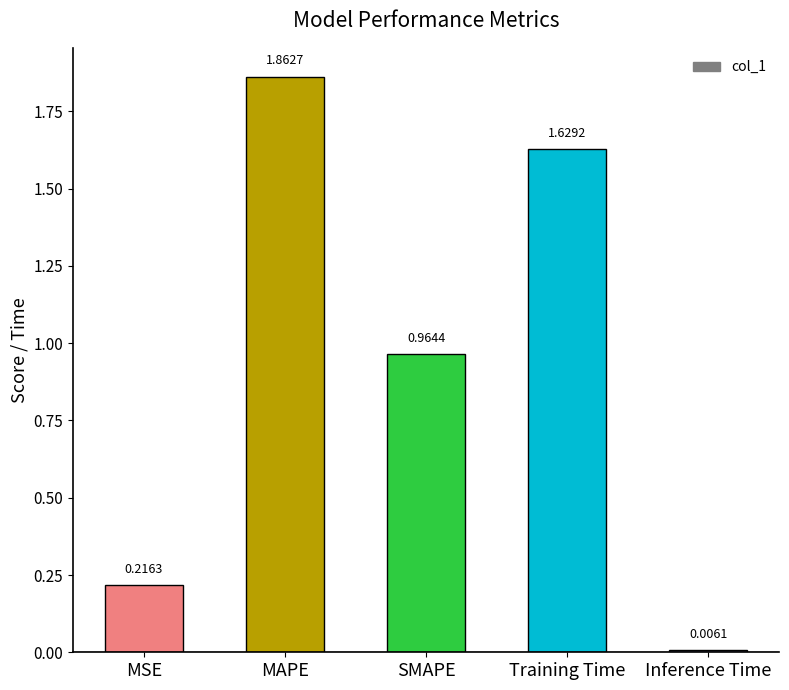

Count the number of data series in this chart.

1